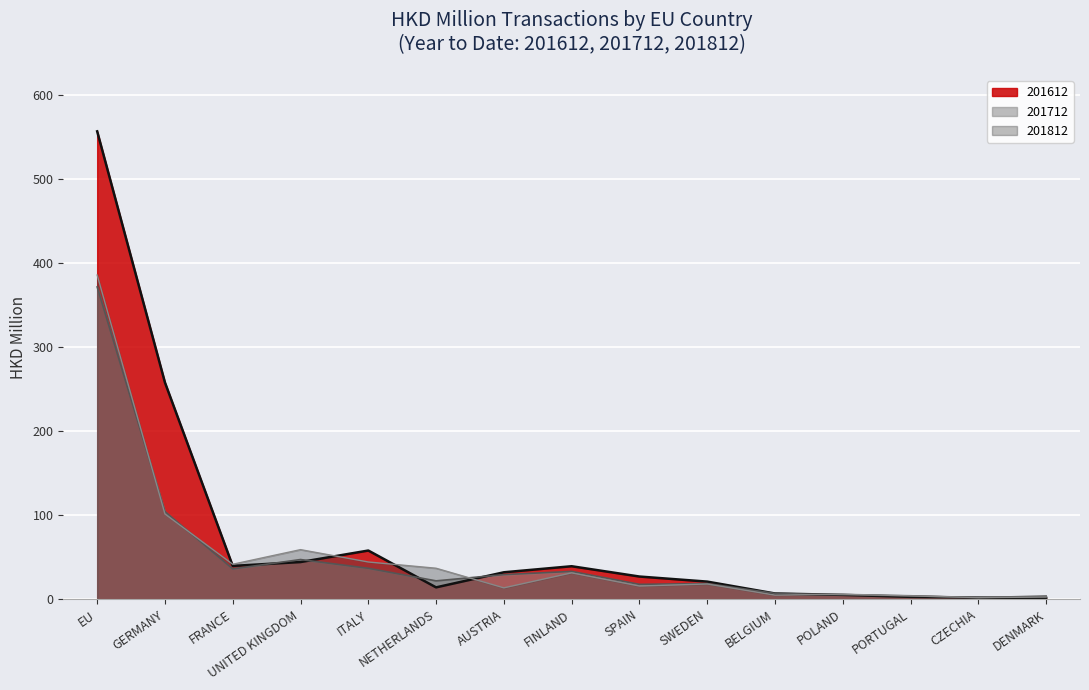

List the labels in order of 201612 value, smallest first.

DENMARK, CZECHIA, PORTUGAL, POLAND, BELGIUM, NETHERLANDS, SWEDEN, SPAIN, AUSTRIA, FINLAND, FRANCE, UNITED KINGDOM, ITALY, GERMANY, EU